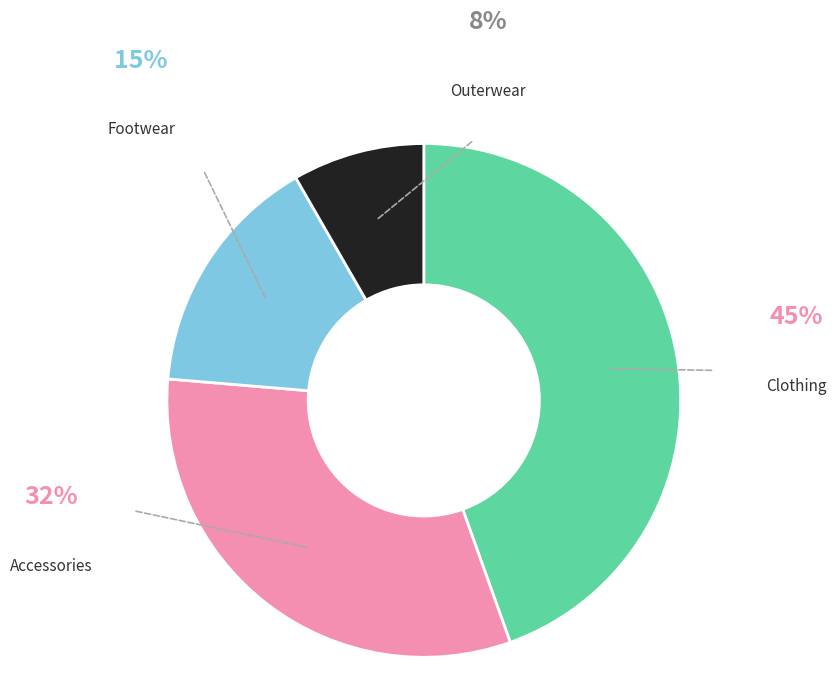

Is there any slice that represents more than half of the pie?

No